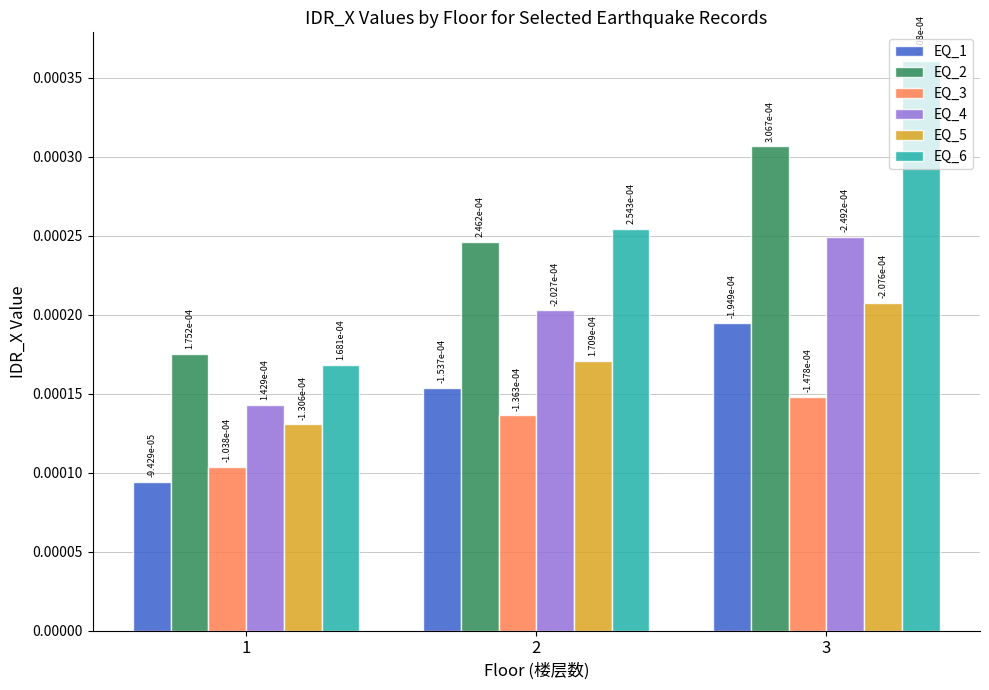

At how many categories does at least one series exceed 0?

3